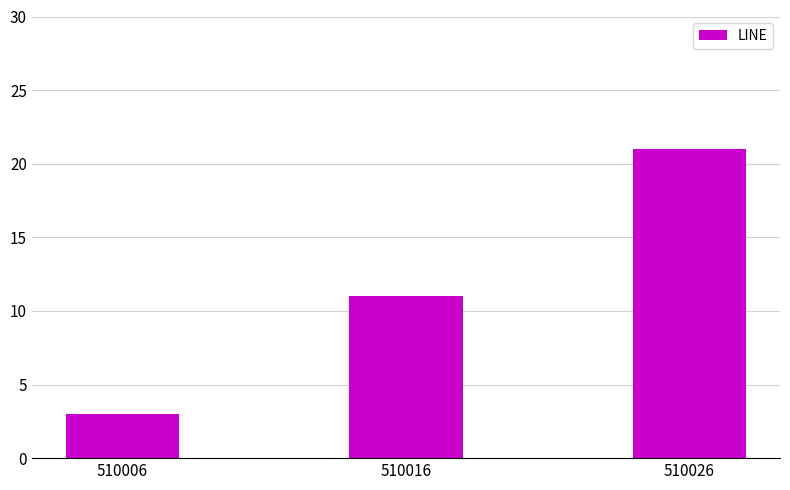

How many distinct data groups are displayed?

1